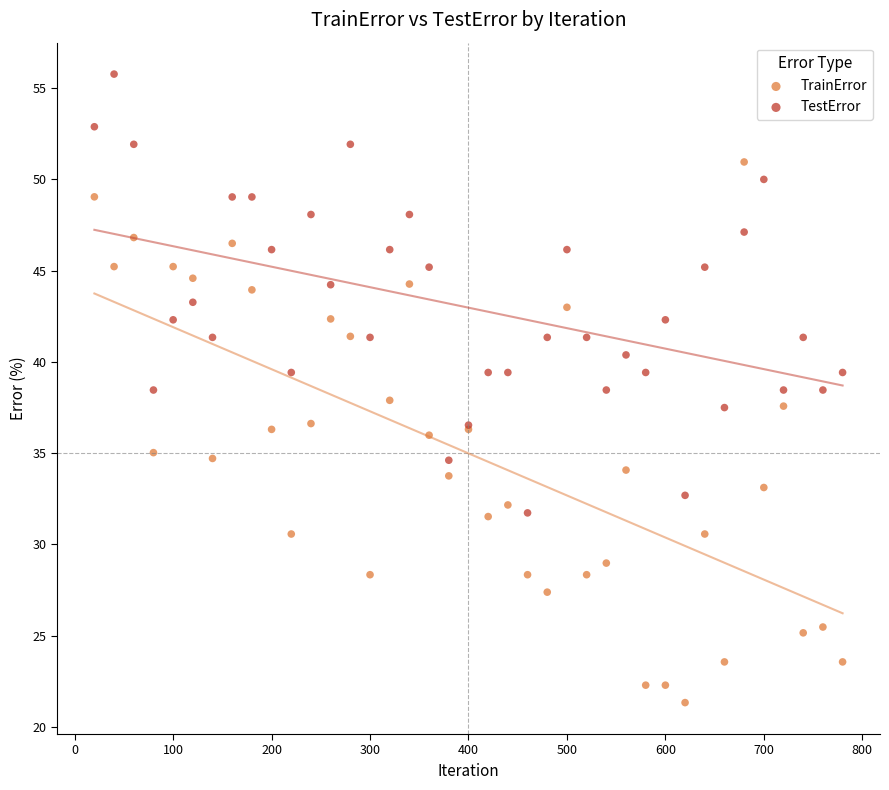

What is the X range (max minus min) for the scatter plot?

760.0